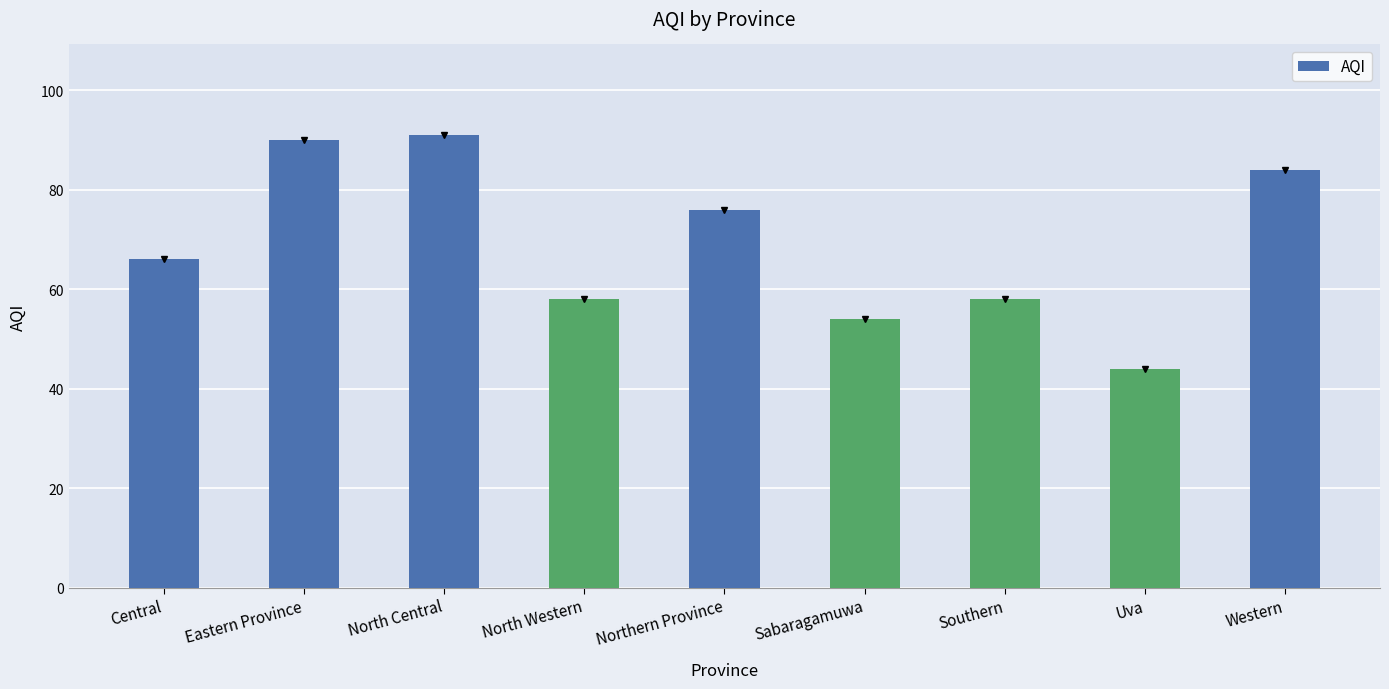

What is the sum of all values?

621